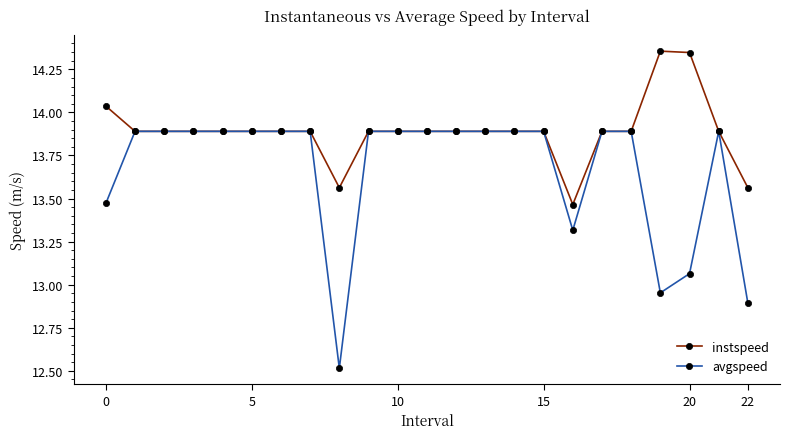

Which series has the largest range (max minus min)?

avgspeed